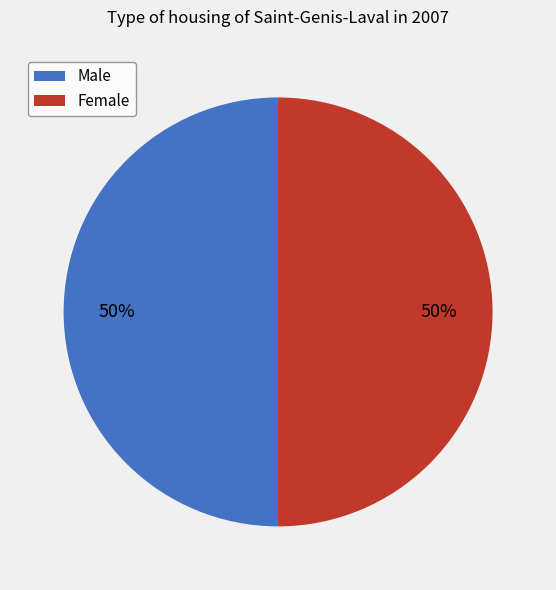

How many segments does this pie chart have?

2